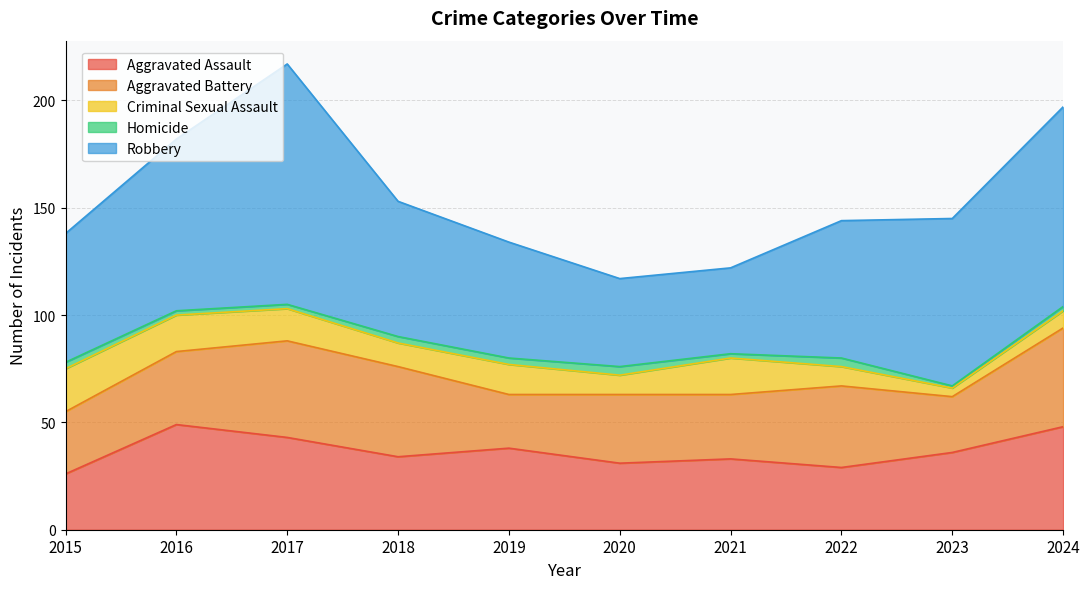

At which category does the chart reach its peak across all series?

2017